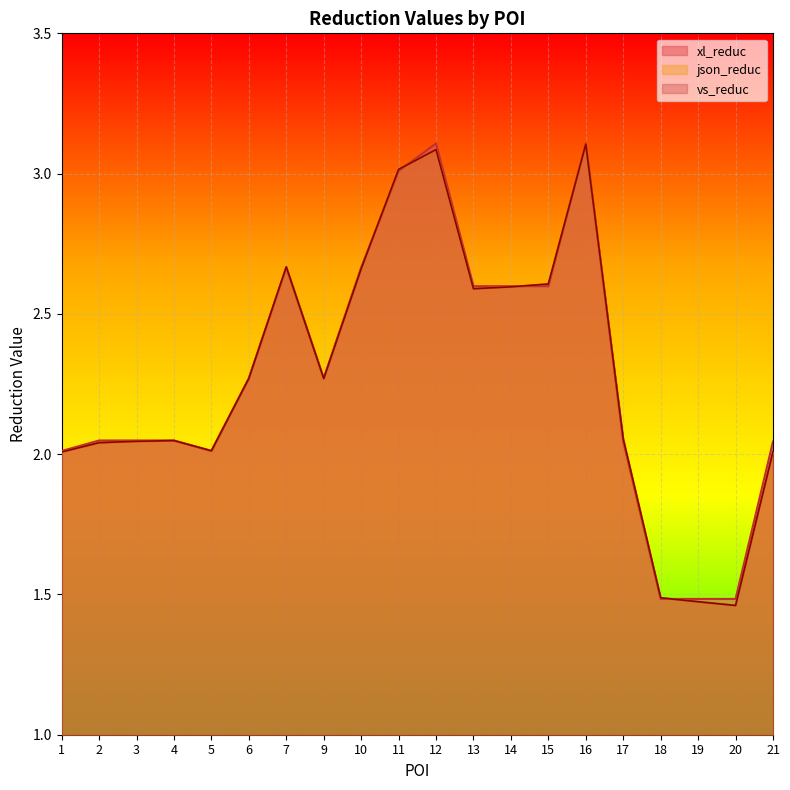

Reading left to right, transcribe all the data shown in this chart.

xl_reduc: 1=2.0	2=2.0	3=2.0	4=2.0	5=2.0	6=2.3	7=2.7	9=2.3	10=2.7	11=3.0	12=3.1	13=2.6	14=2.6	15=2.6	16=3.1	17=2.0	18=1.5	19=1.5	20=1.5	21=2.0
json_reduc: 1=2.0	2=2.0	3=2.0	4=2.0	5=2.0	6=2.3	7=2.7	9=2.3	10=2.7	11=3.0	12=3.1	13=2.6	14=2.6	15=2.6	16=3.1	17=2.1	18=1.5	19=1.5	20=1.5	21=2.0
vs_reduc: 1=2.0	2=2.0	3=2.0	4=2.0	5=2.0	6=2.3	7=2.7	9=2.3	10=2.7	11=3.0	12=3.1	13=2.6	14=2.6	15=2.6	16=3.1	17=2.1	18=1.5	19=1.5	20=1.5	21=2.0